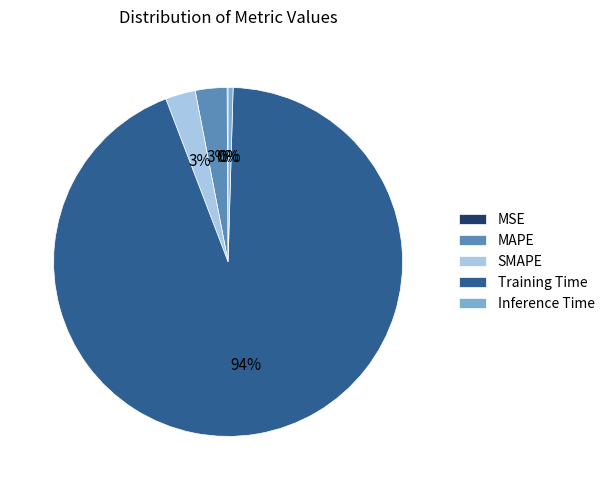

Do SMAPE and Inference Time together represent more than half of the pie?

No